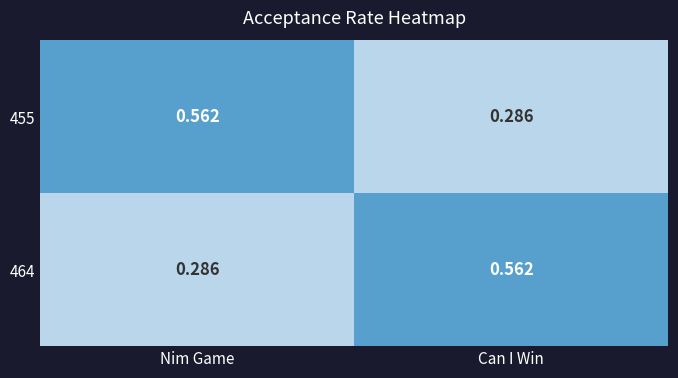

Is the value of 455 at Can I Win greater than the value of 464 at Can I Win?

No